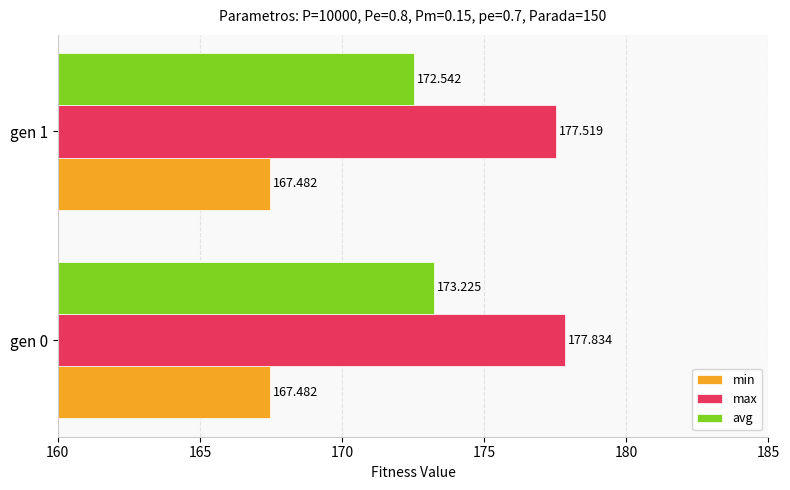

Rank the series by their maximum value, from highest to lowest.

max, avg, min